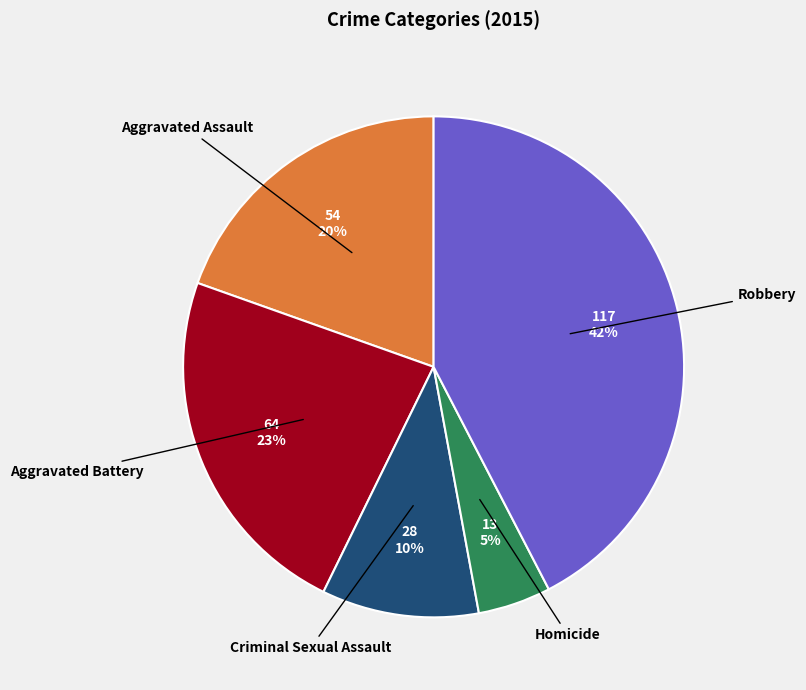

Does any single category account for the majority?

No